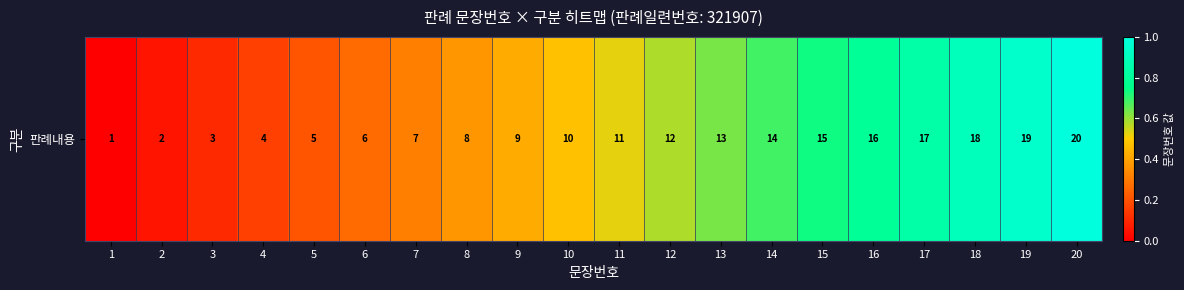

What is the difference between the maximum and minimum values?

1.0